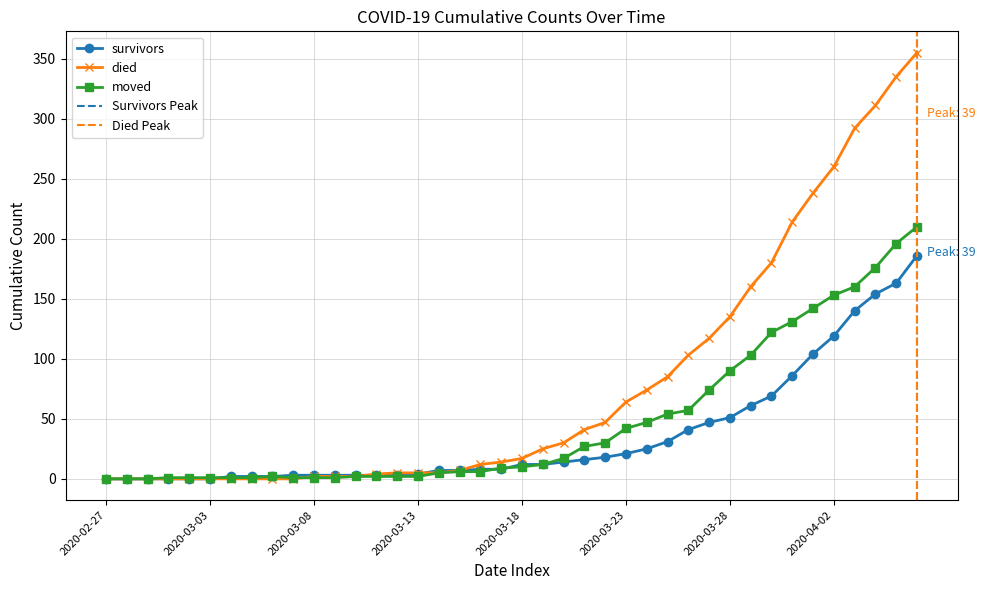

Which category has the highest value in the survivors series?

2020-04-06